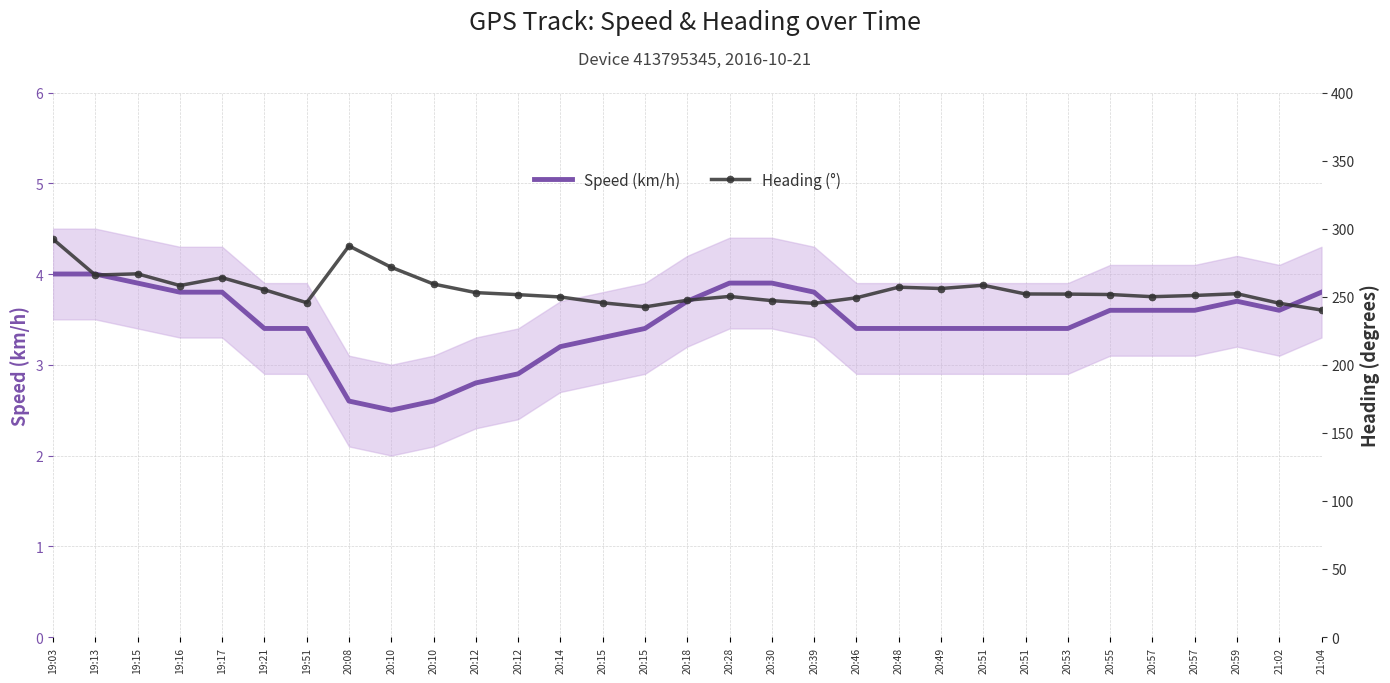

What is the smallest value displayed?

2.5